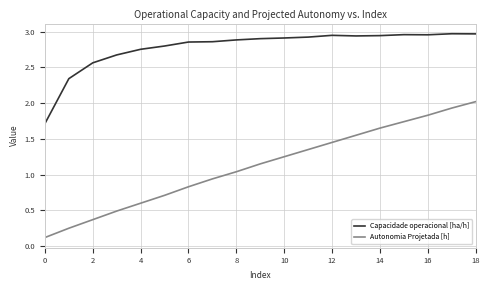

Rank the series by their average value, from lowest to highest.

Autonomia Projetada [h], Capacidade operacional [ha/h]